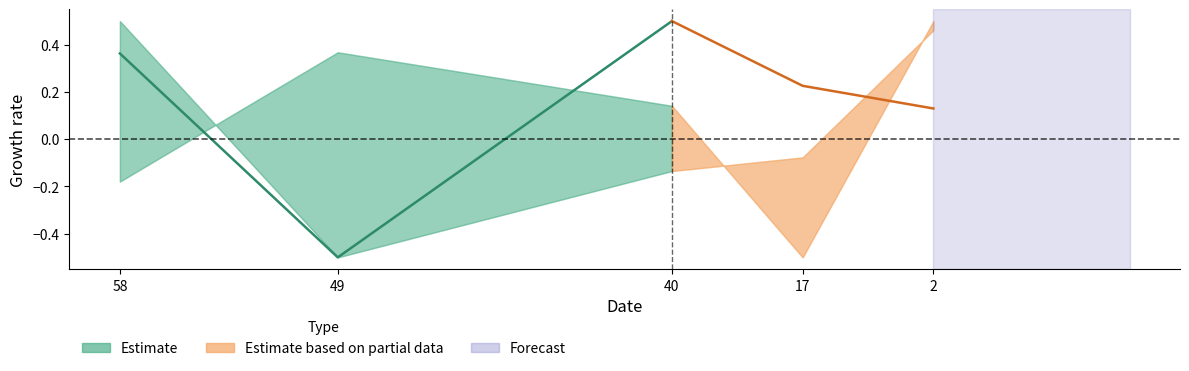

What is the value of the Estimate point at the 2nd from the left?

-0.5